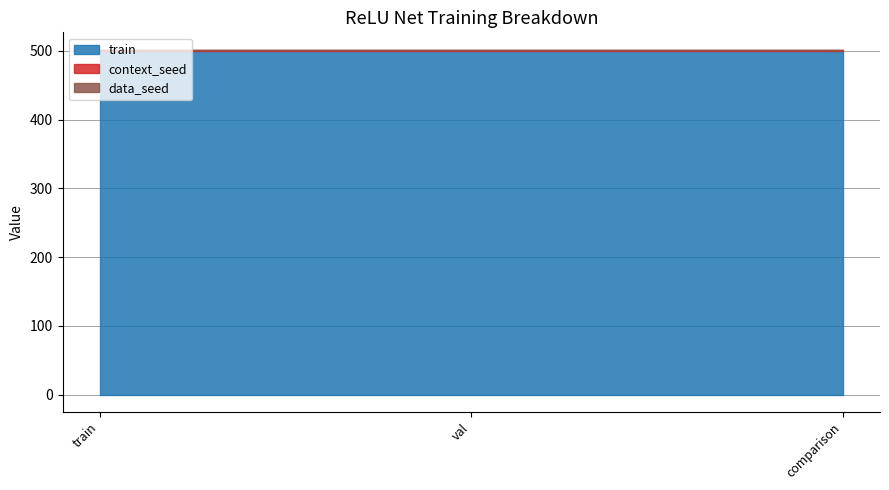

Reading right to left, transcribe all the data shown in this chart.

train: comparison=500	val=500	train=500
context_seed: comparison=1	val=1	train=1
data_seed: comparison=1	val=1	train=1